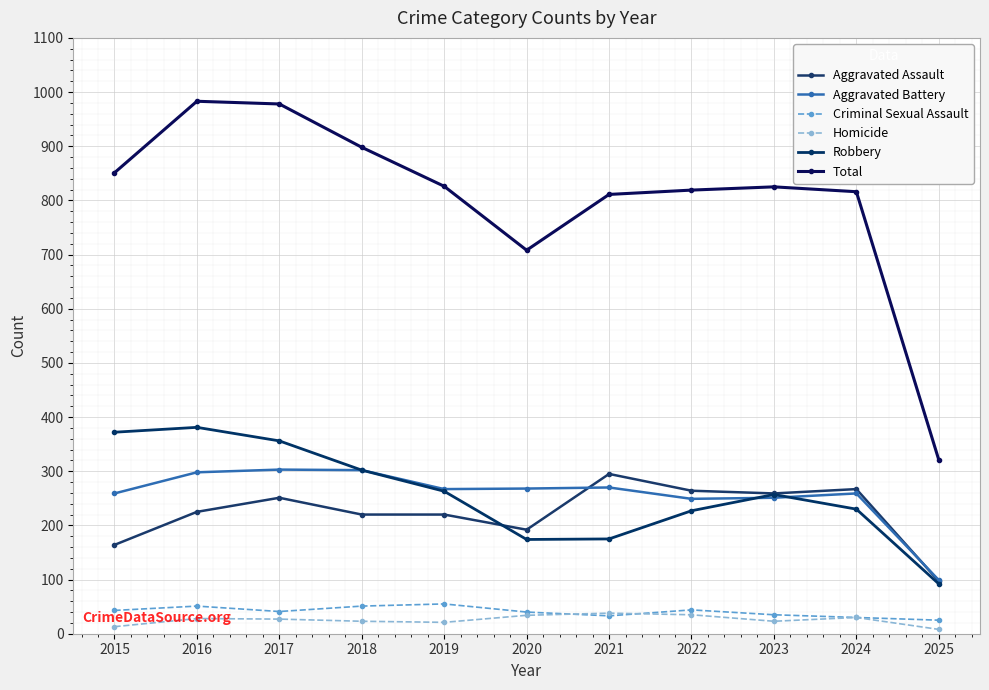

Is the value of Aggravated Assault at 2021 greater than the value of Homicide at 2025?

Yes